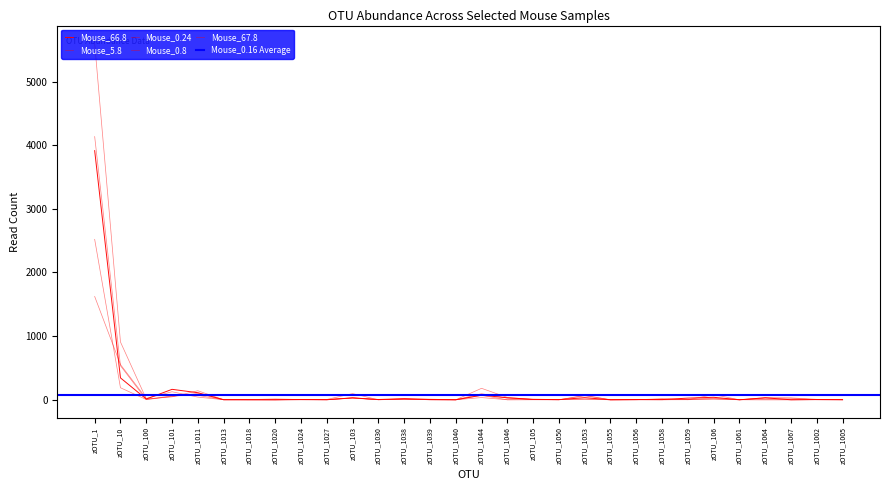

At how many categories does at least one series exceed 1297?

1